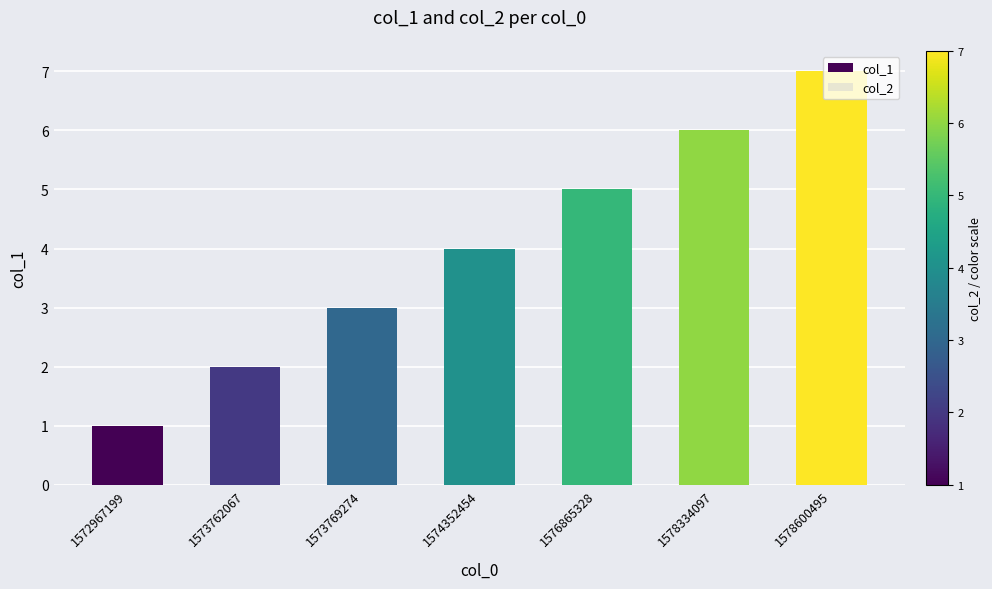

Rank the categories by value from highest to lowest.

1578600495, 1578334097, 1576865328, 1574352454, 1573769274, 1573762067, 1572967199